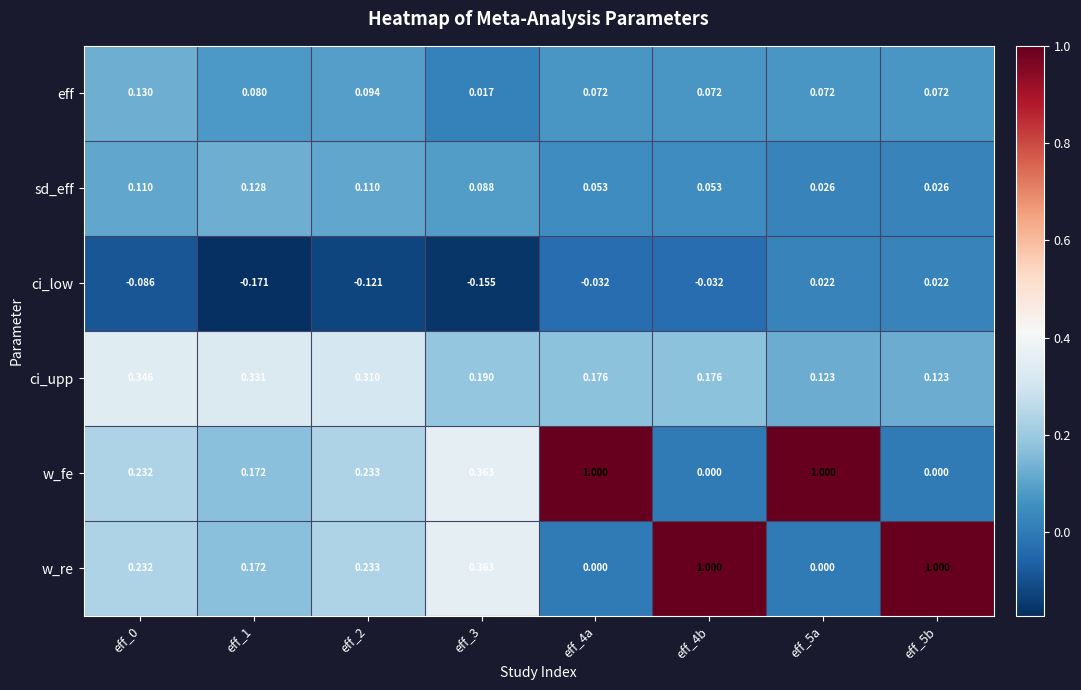

Is the value of w_fe at eff_1 greater than the value of w_re at eff_2?

No